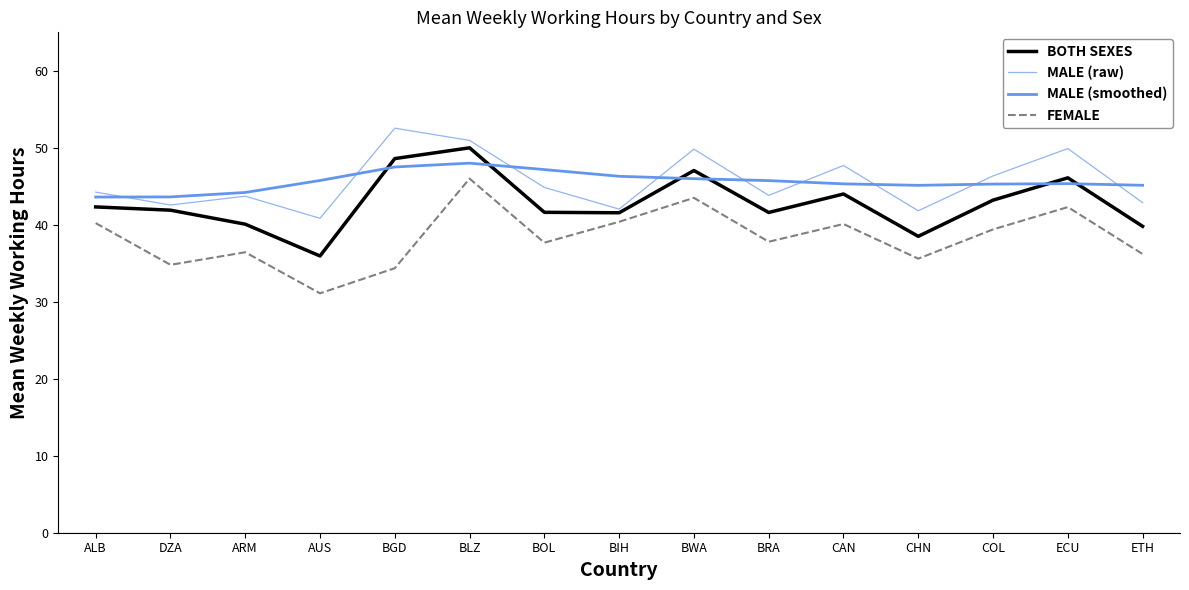

Does the chart display data point markers on the line(s)?

No